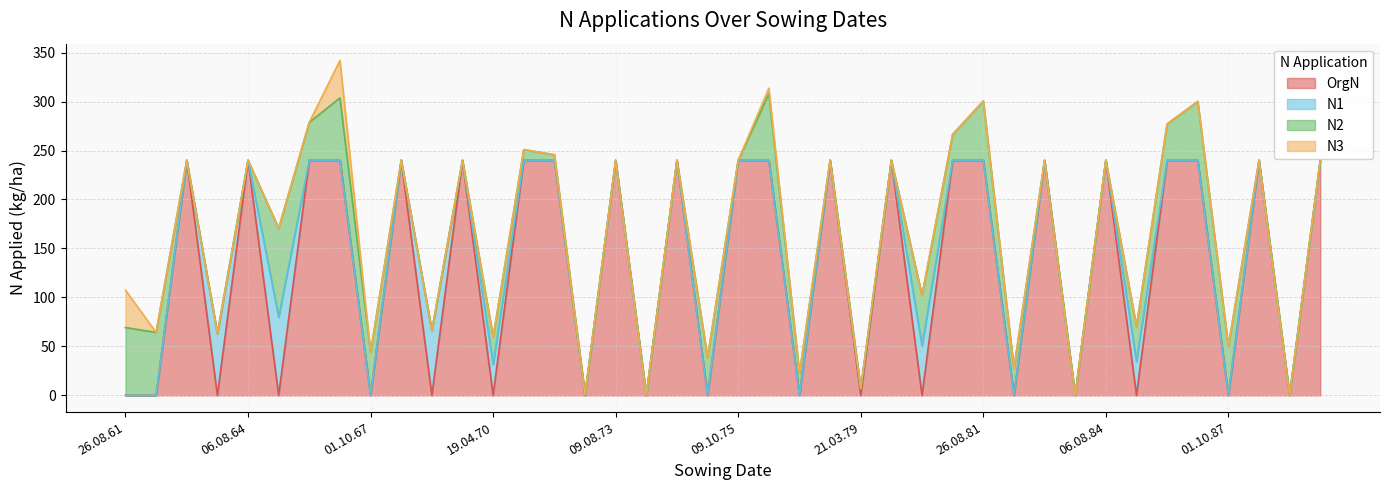

What is the label of the 12th point from the left?

07.08.69